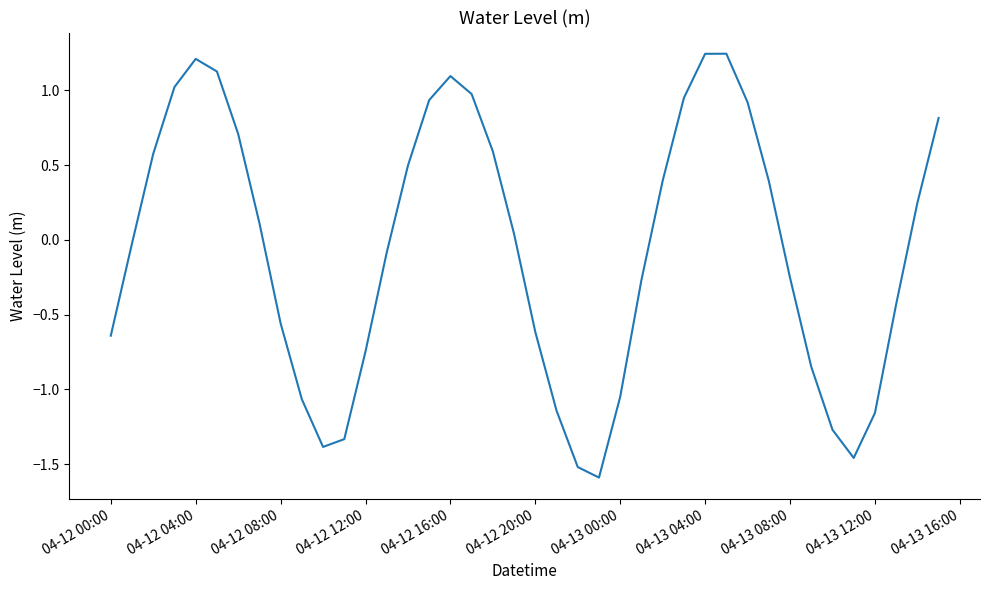

What is the difference between the maximum and minimum values?

2.8